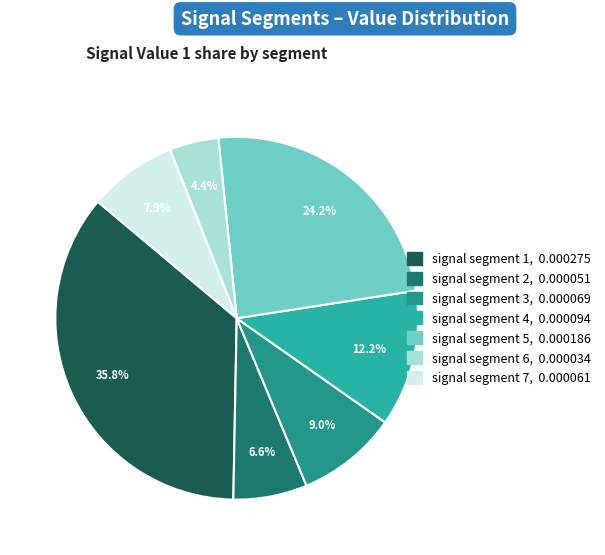

How many segments does this pie chart have?

7